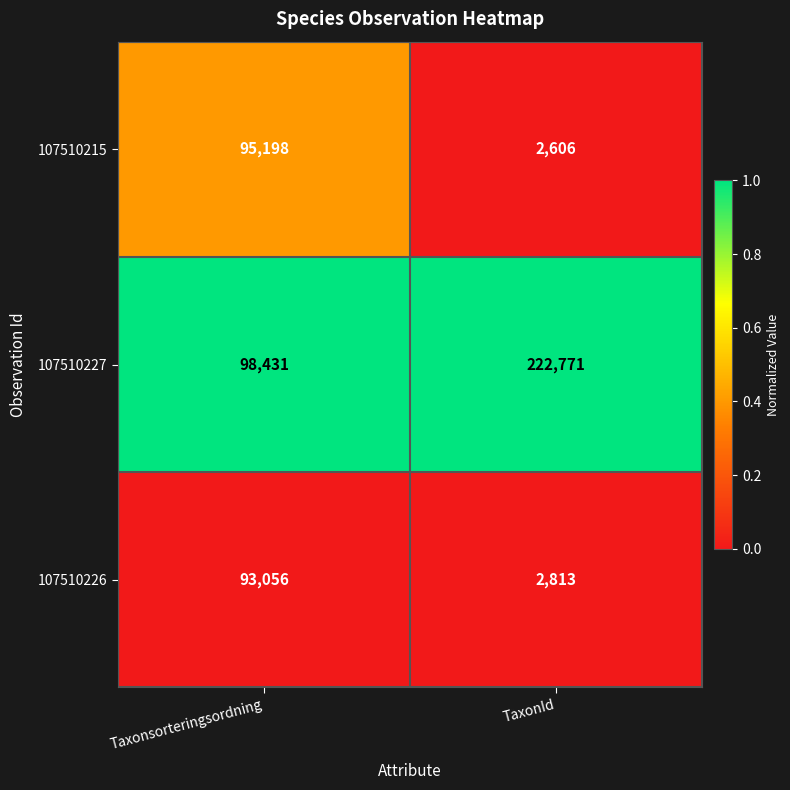

Which series has the largest total across all categories?

107510227